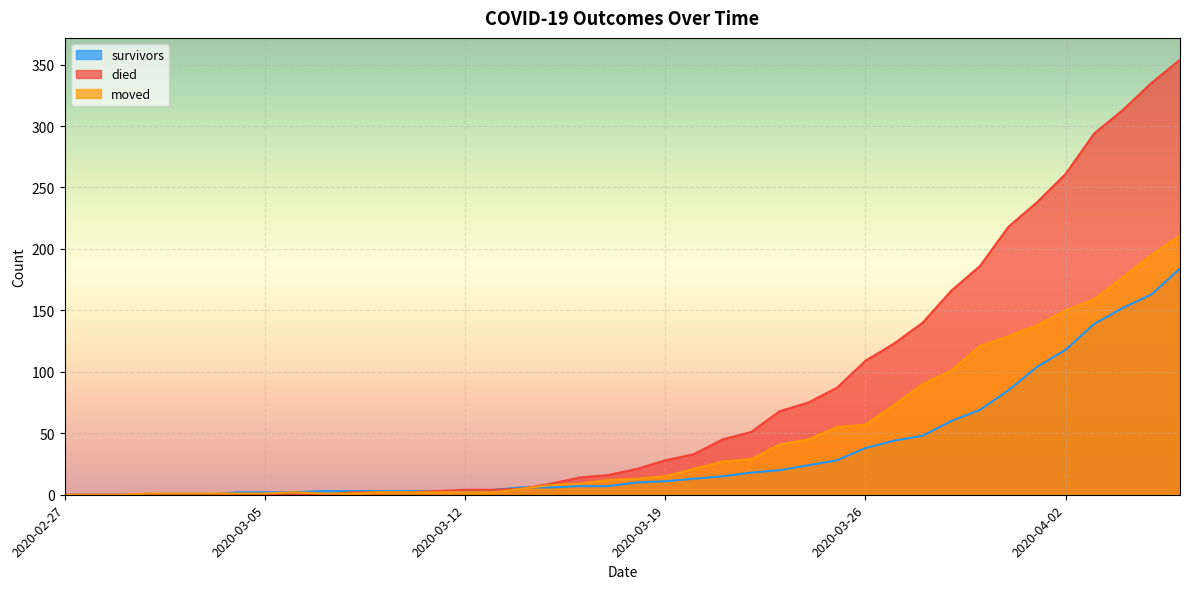

Which series ends up on top after the final intersection of died and survivors?

died